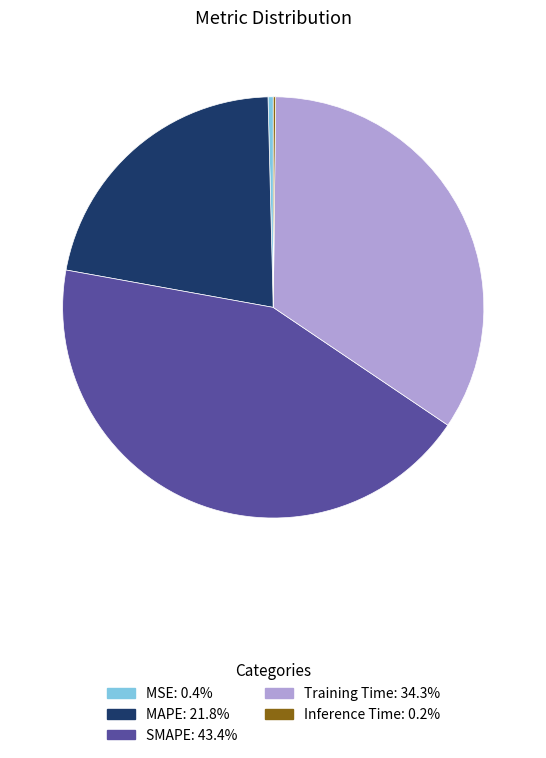

Which slice is the largest?

SMAPE